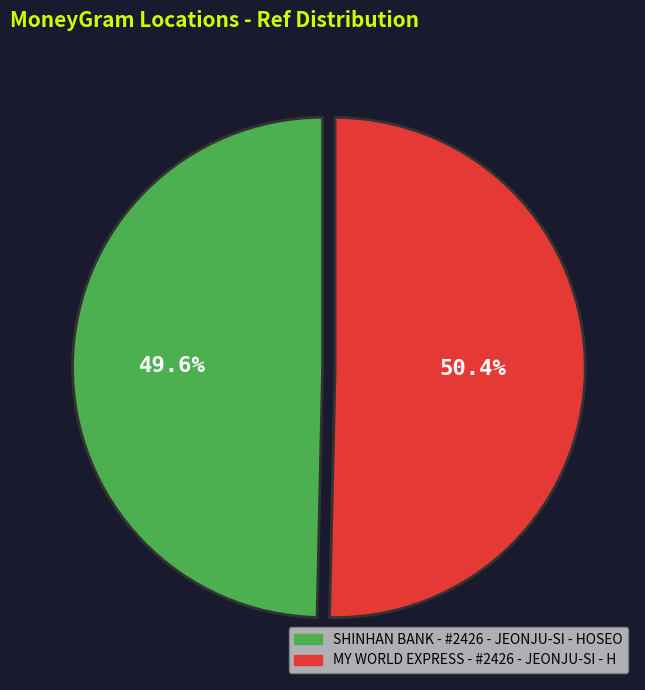

True or false: SHINHAN BANK - #2426 - JEONJU-SI - HOSEO accounts for 50% of the total.

True